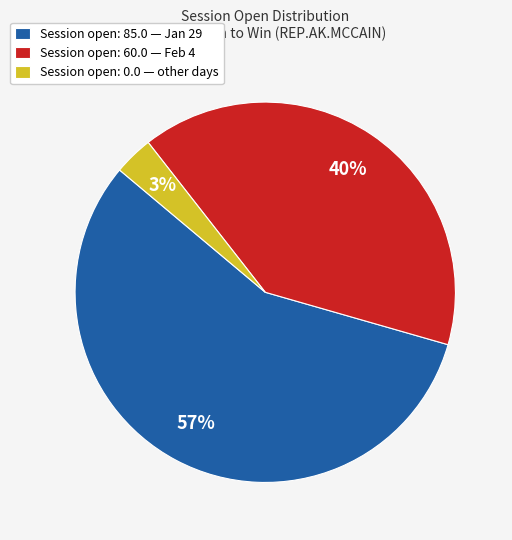

To the nearest percent, what is the difference between the Session open: 0.0 — other days and Session open: 60.0 — Feb 4 slice percentages?

37%